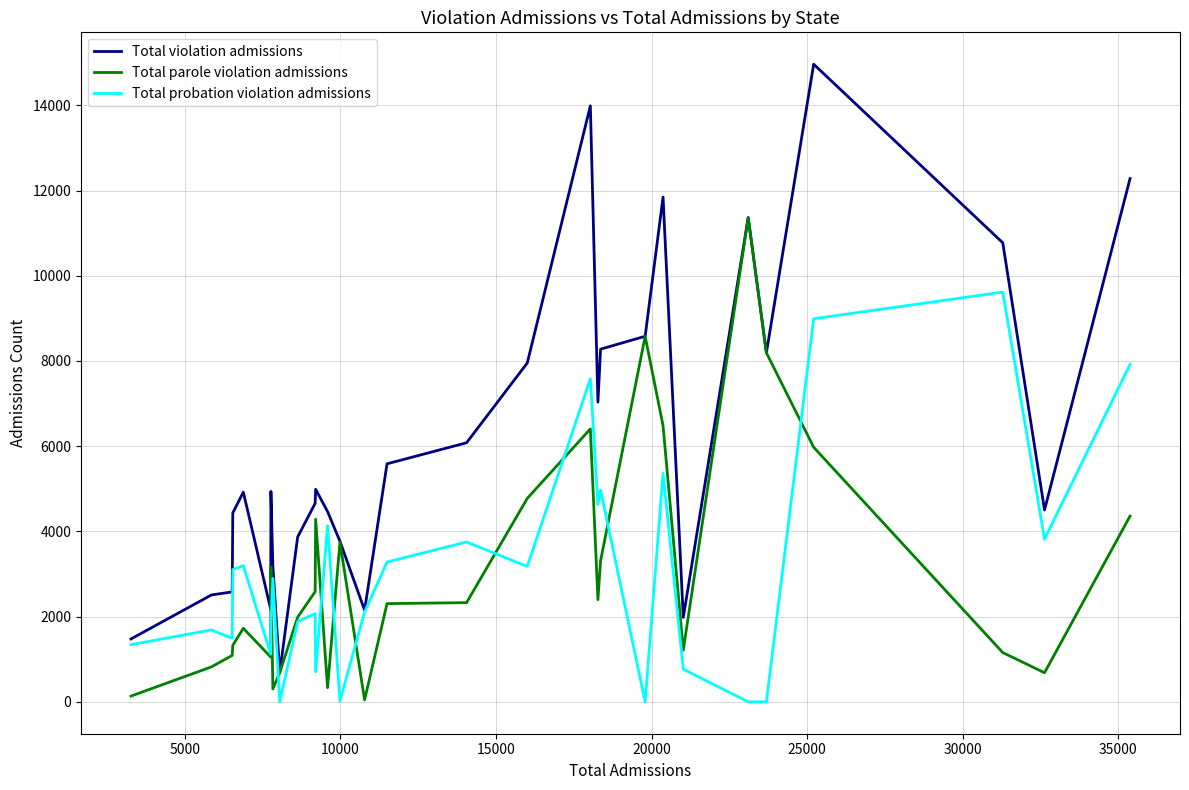

Which series has the largest total across all categories?

Total violation admissions